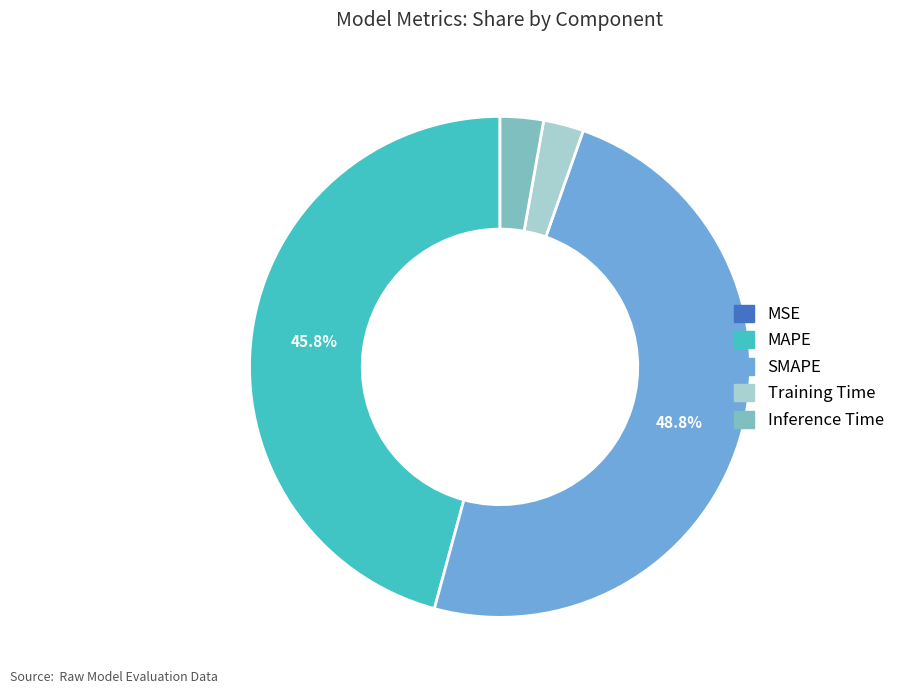

How much of the chart is everything except SMAPE?

51.2%